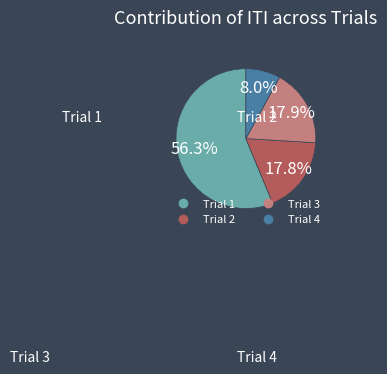

To the nearest percent, what is the combined percentage of Trial 4 and Trial 2?

26%